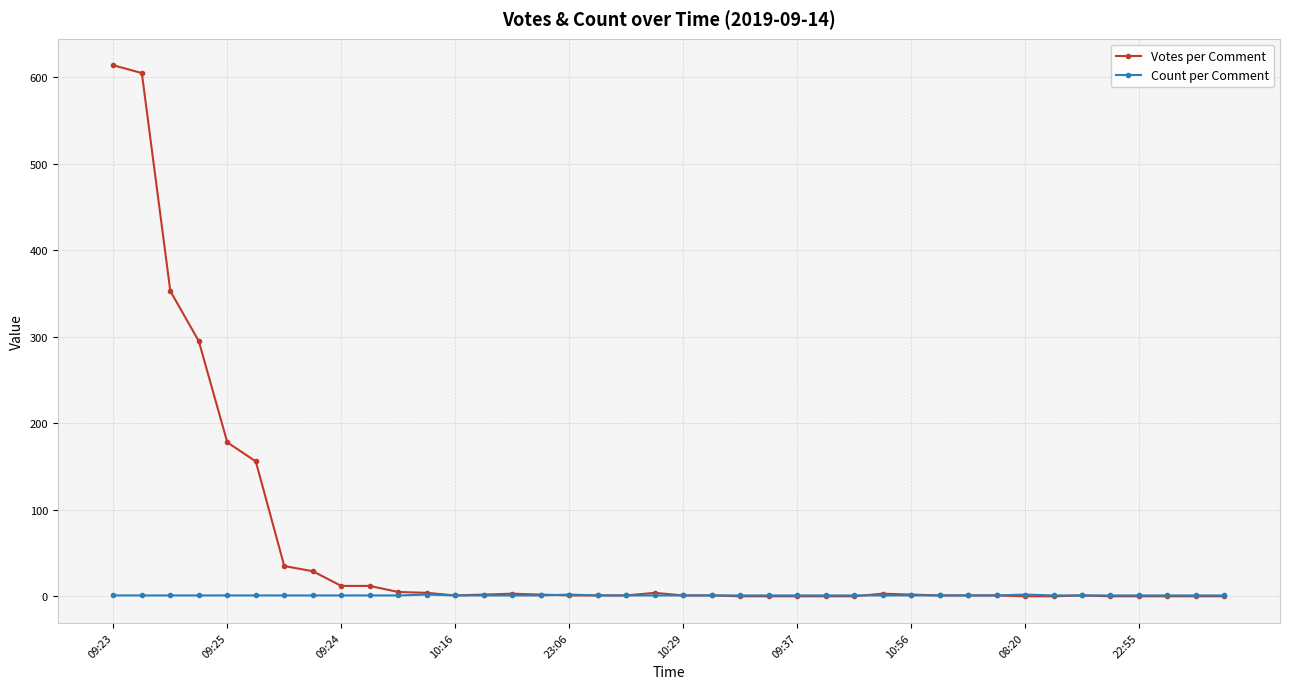

What is the minimum value for Count per Comment?

1